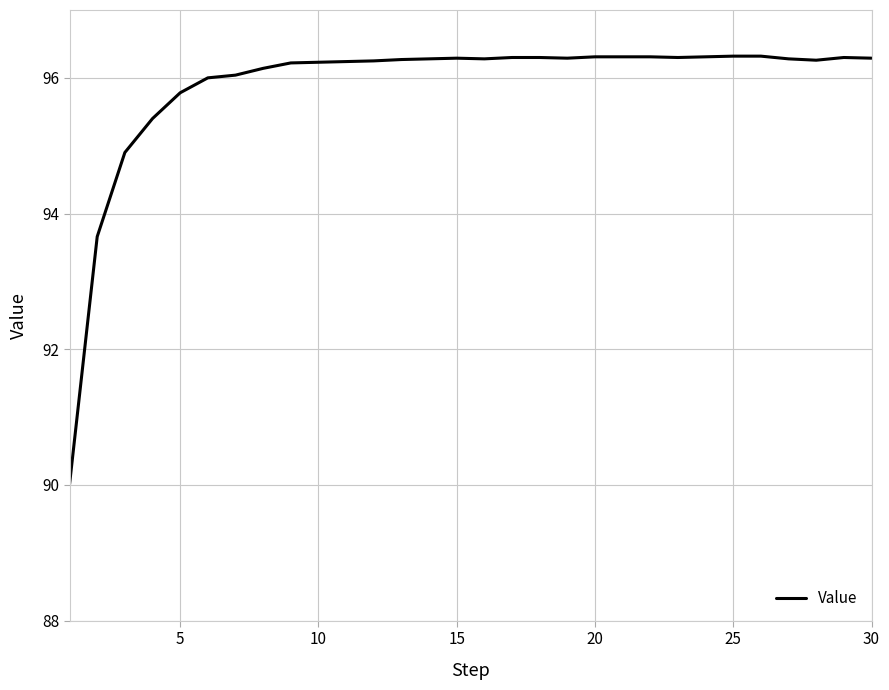

What is the minimum value shown in the chart?

90.0